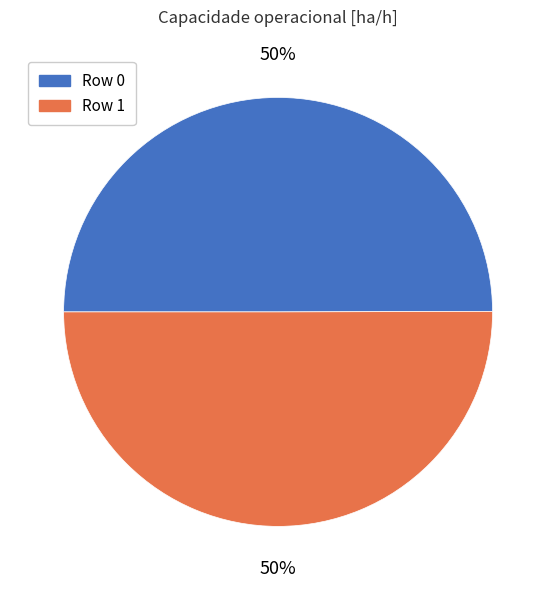

What percentage is the Row 0 slice, to the nearest percent?

50%